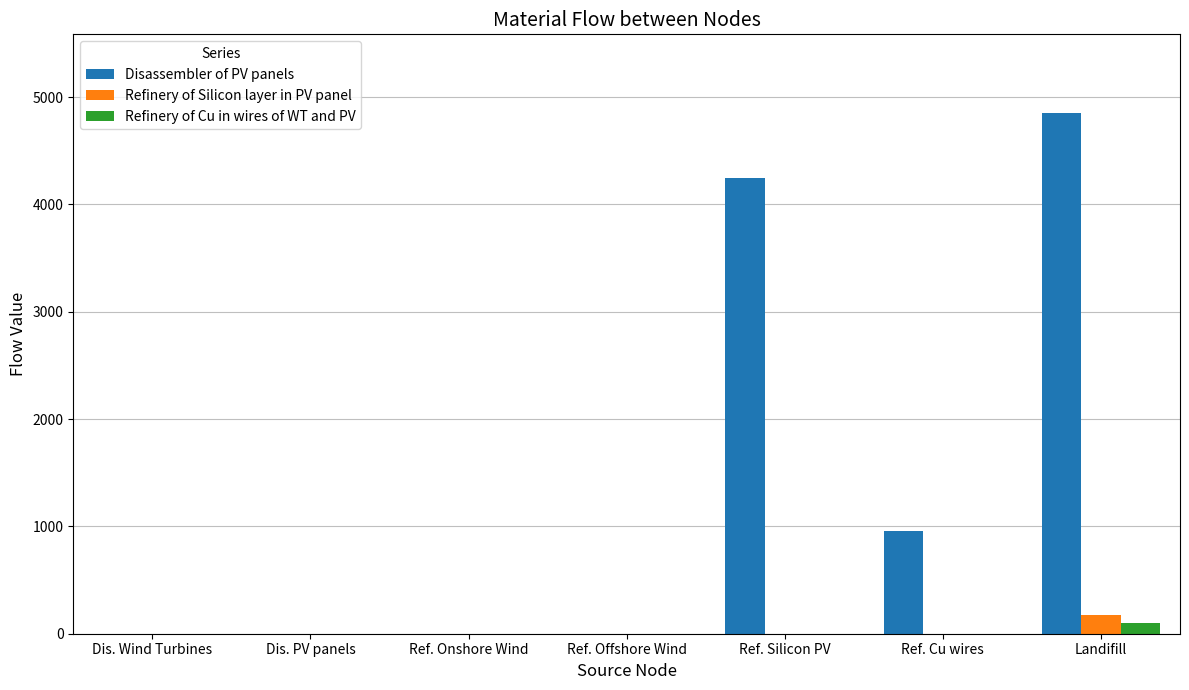

What is the sum of all Refinery of Cu in wires of WT and PV values?

95.6